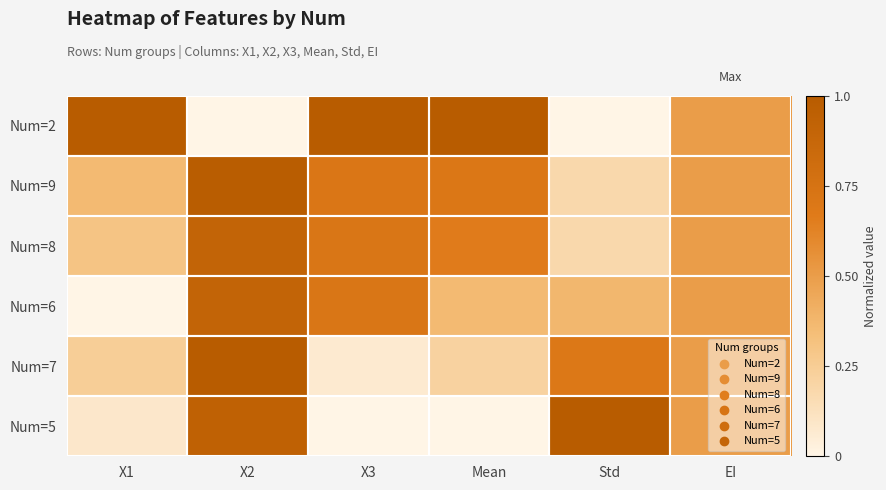

What is the difference between the highest and lowest values at Mean?

1.0